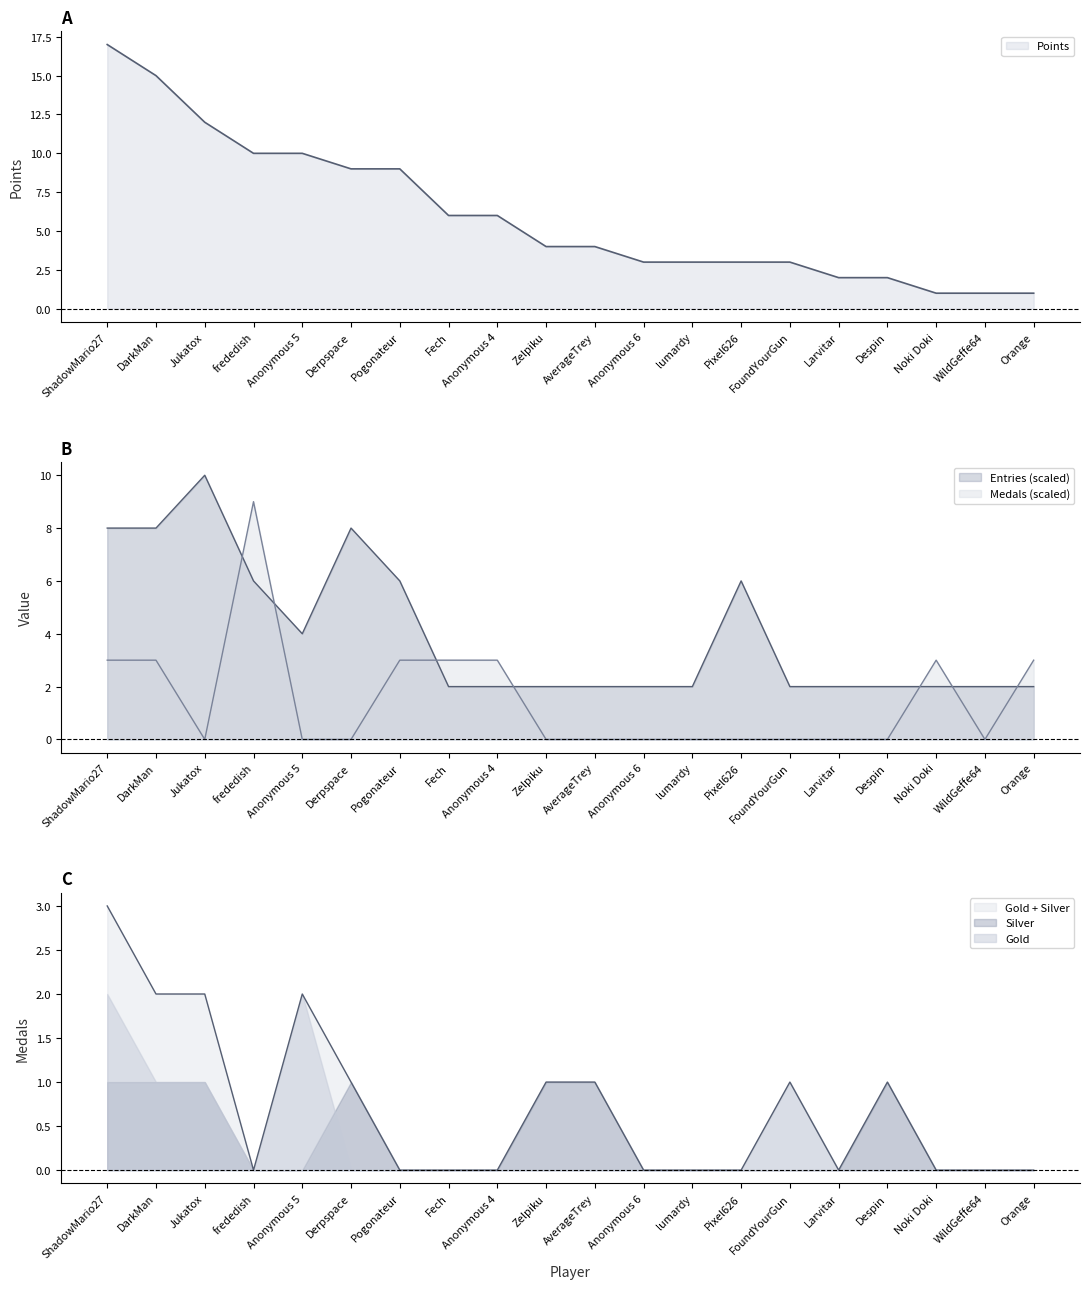

True or false: Medals and Entries cross at least once.

True